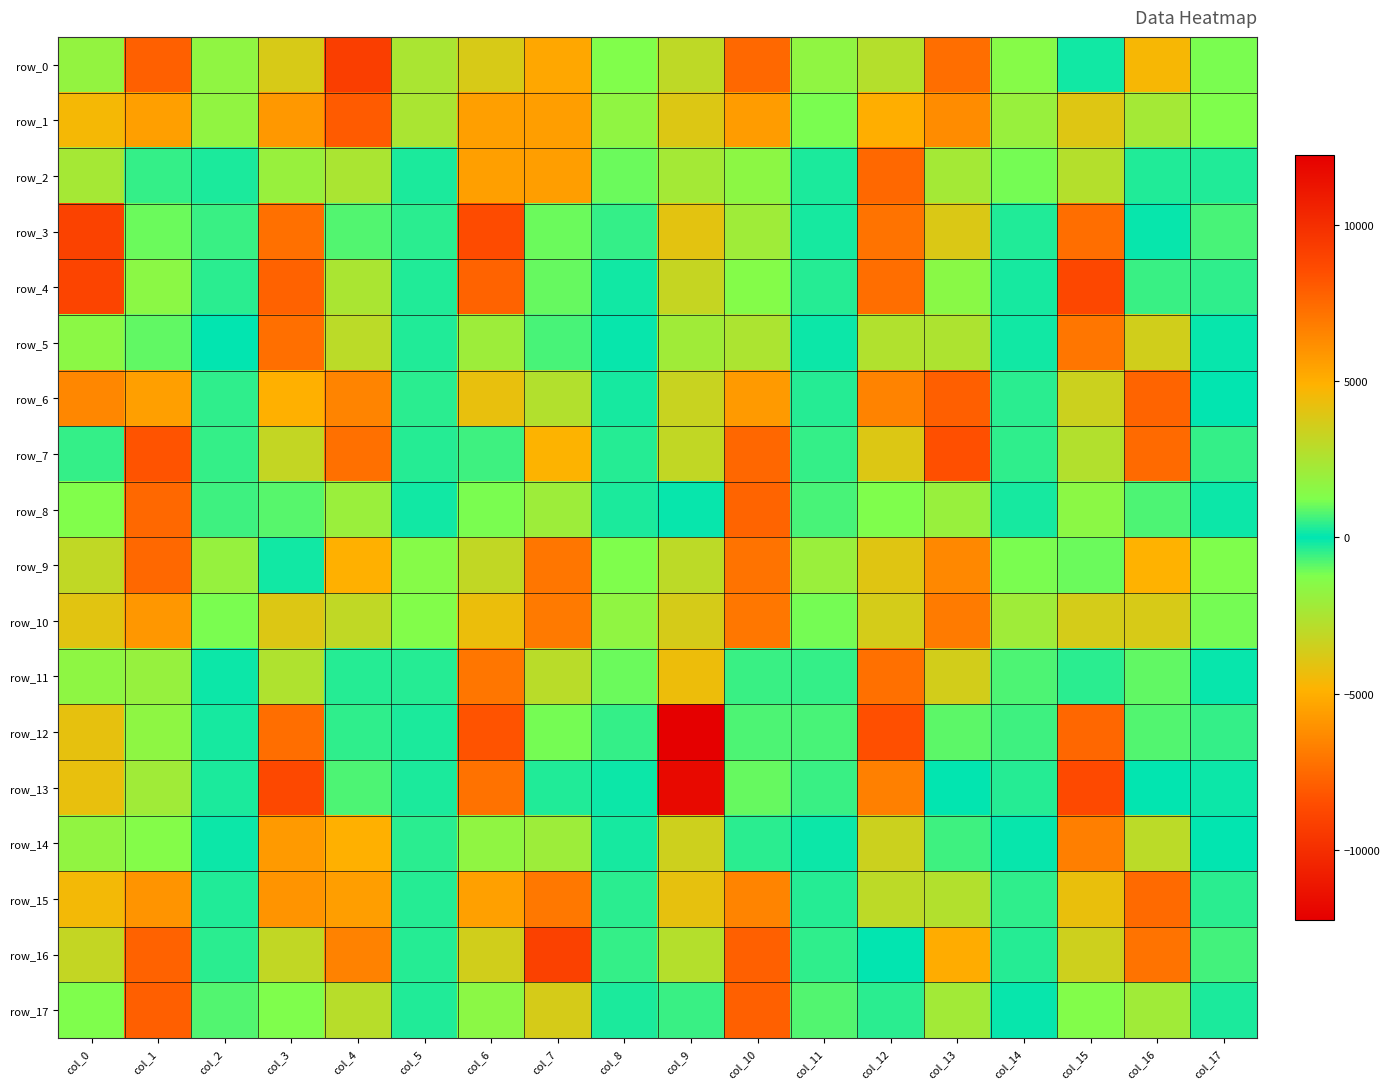

Between col_7 and col_17, which is larger?

col_7